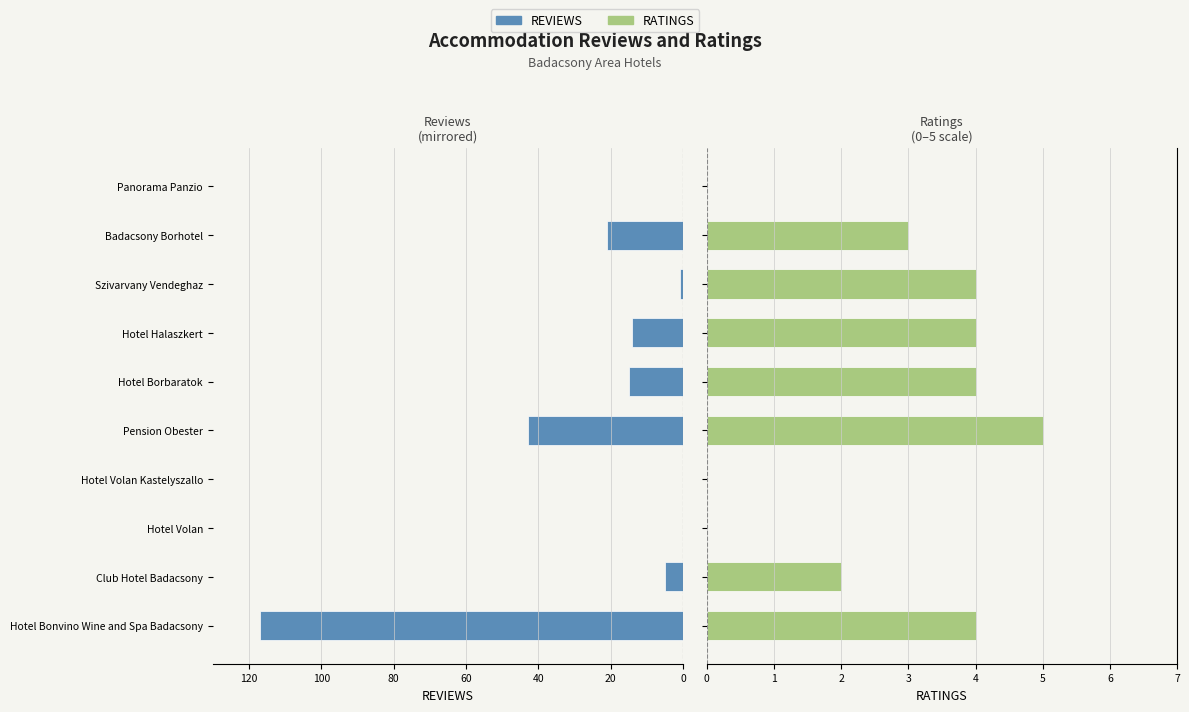

Count the number of data series in this chart.

2